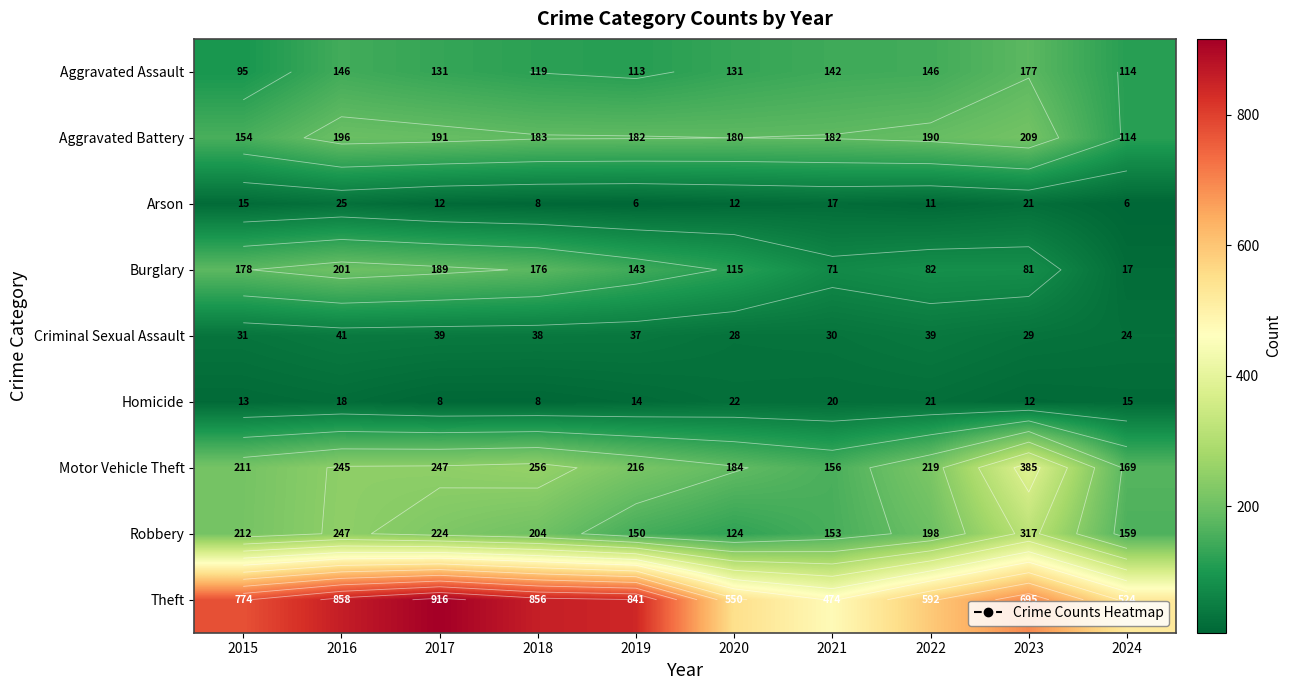

The Theft series shows 841 at 2019. True or false?

True